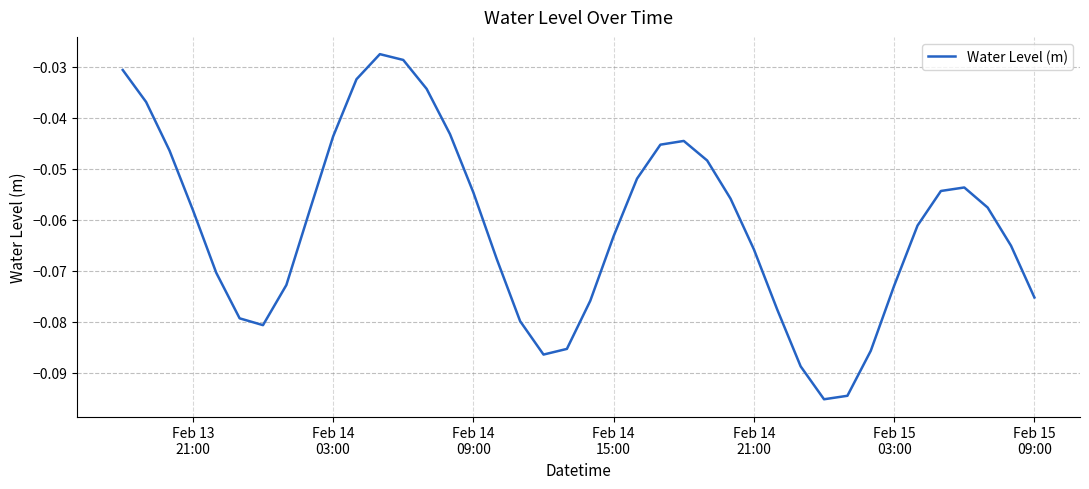

How many lines are shown in the chart?

1